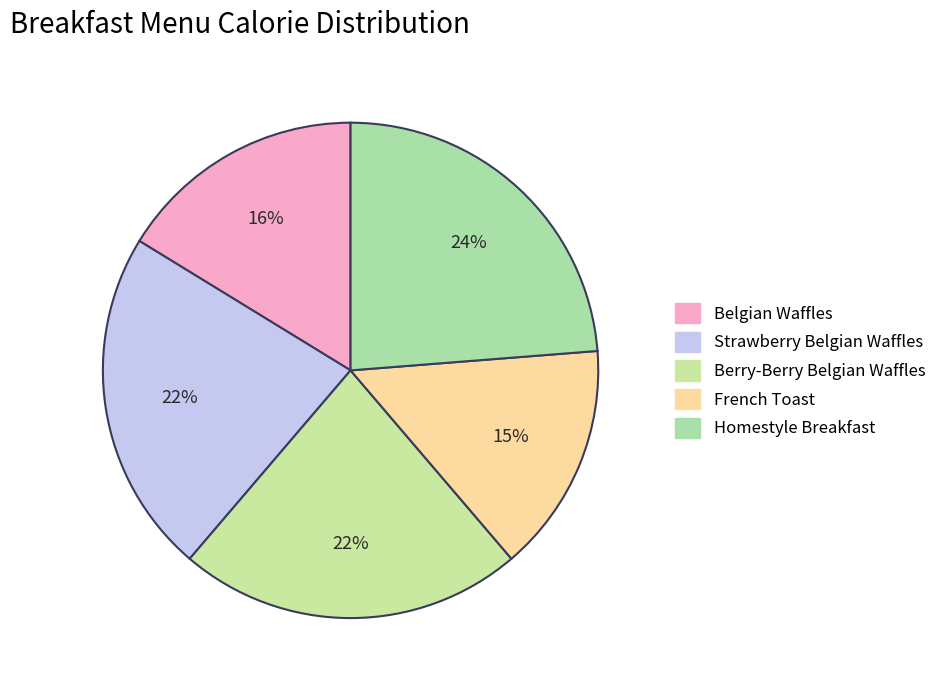

The Strawberry Belgian Waffles slice represents 22% of the pie. True or false?

True